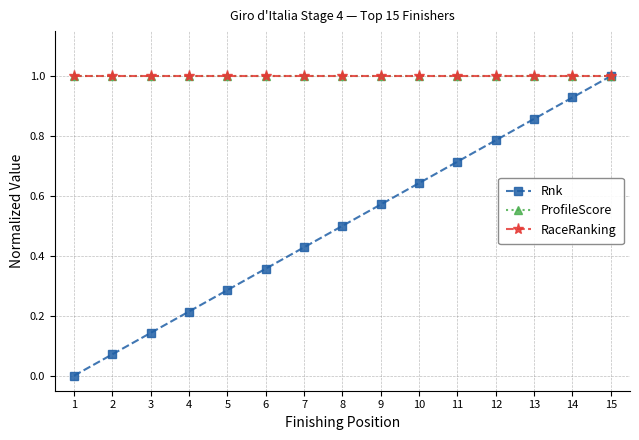

True or false: RaceRanking has more than 2 points higher than both neighbors.

False